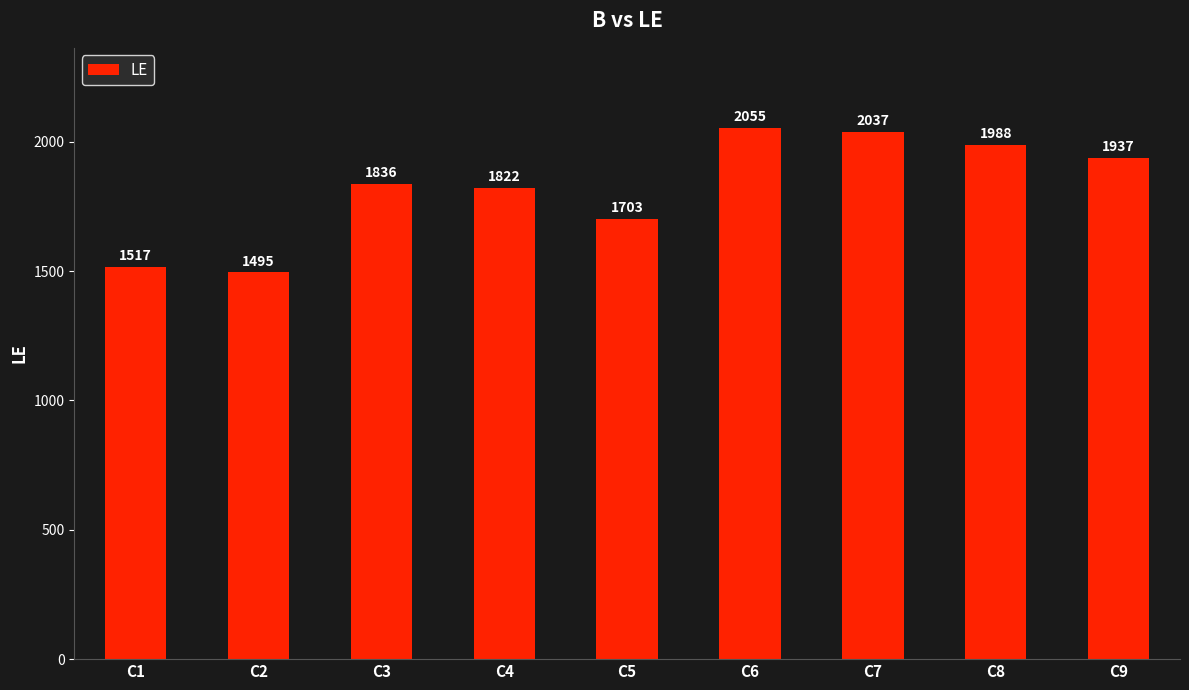

The chart shows a value of 2535 at C9. True or false?

False